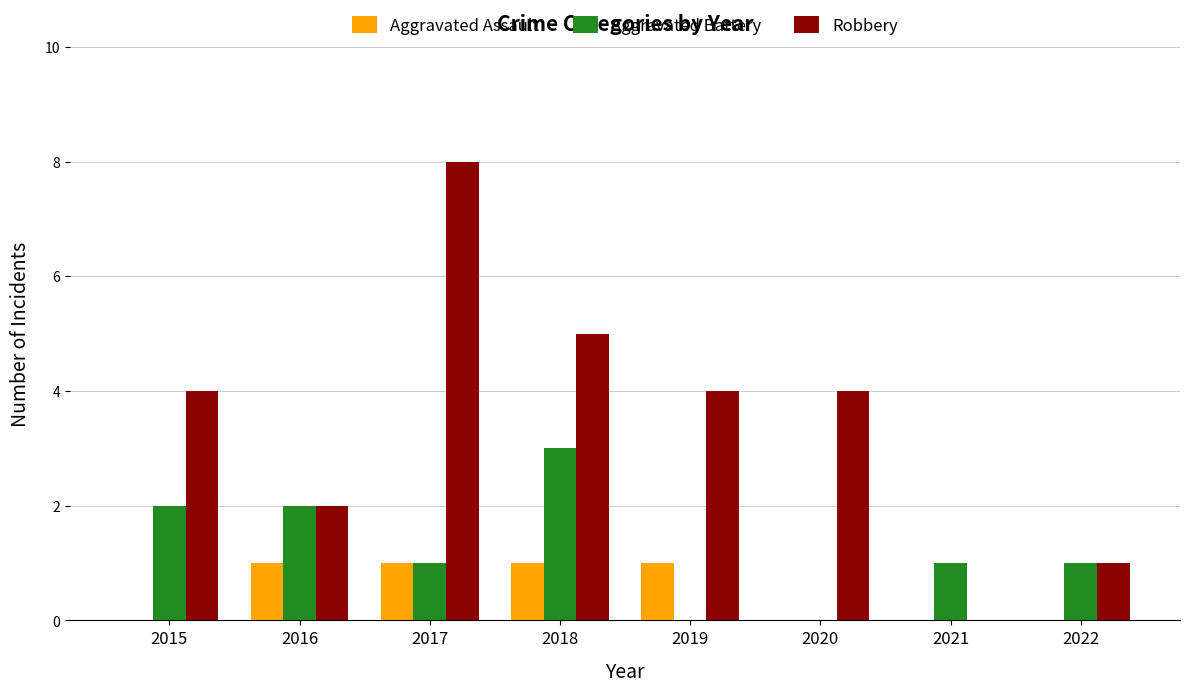

What is the total value across all series at 2015?

6